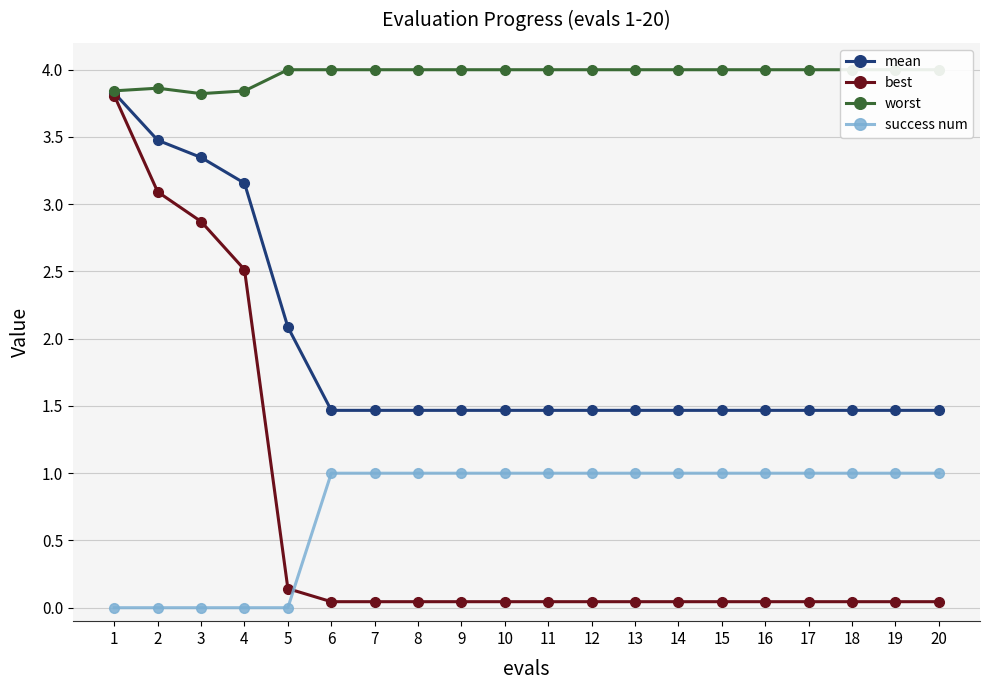

The success num series shows 1.0 at 11. True or false?

True